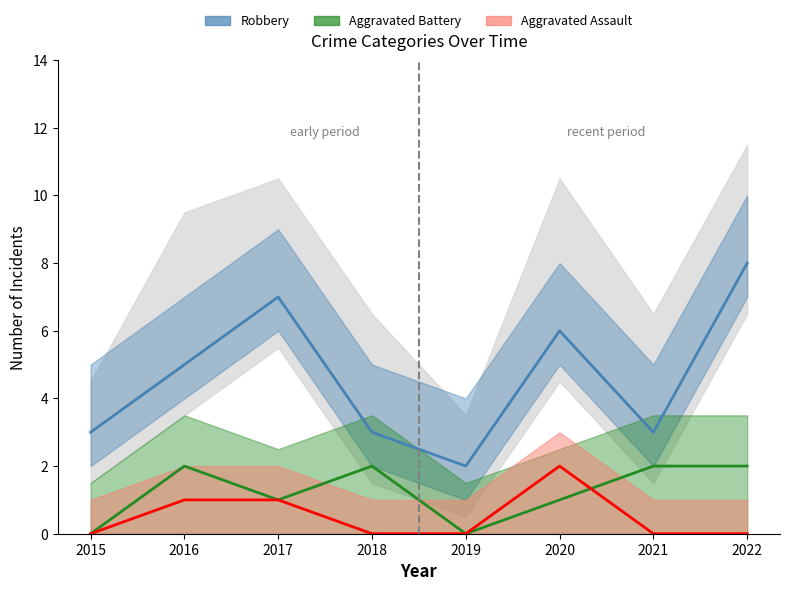

Reading left to right, what are all the values shown in this chart?

Aggravated Assault: 0	1	1	0	0	2	0	0
Aggravated Battery: 0	2	1	2	0	1	2	2
Robbery: 3	5	7	3	2	6	3	8